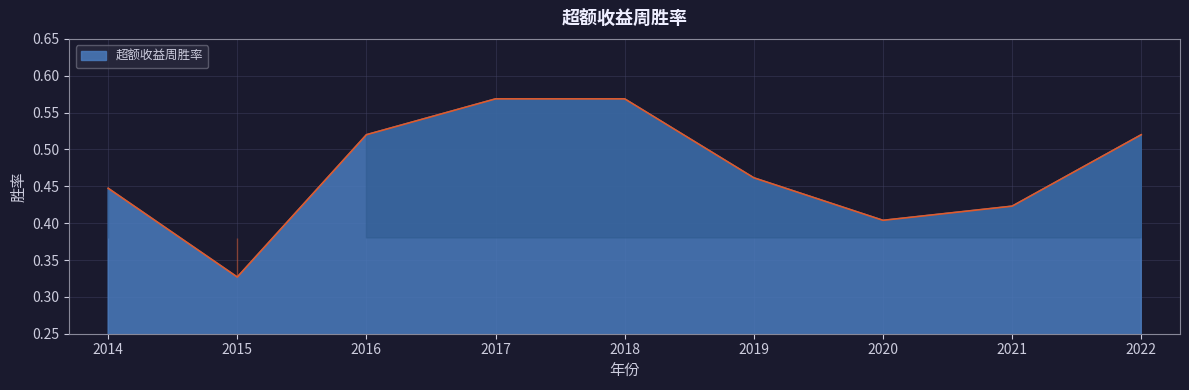

The chart shows a value of 0.5 at 2015. True or false?

False